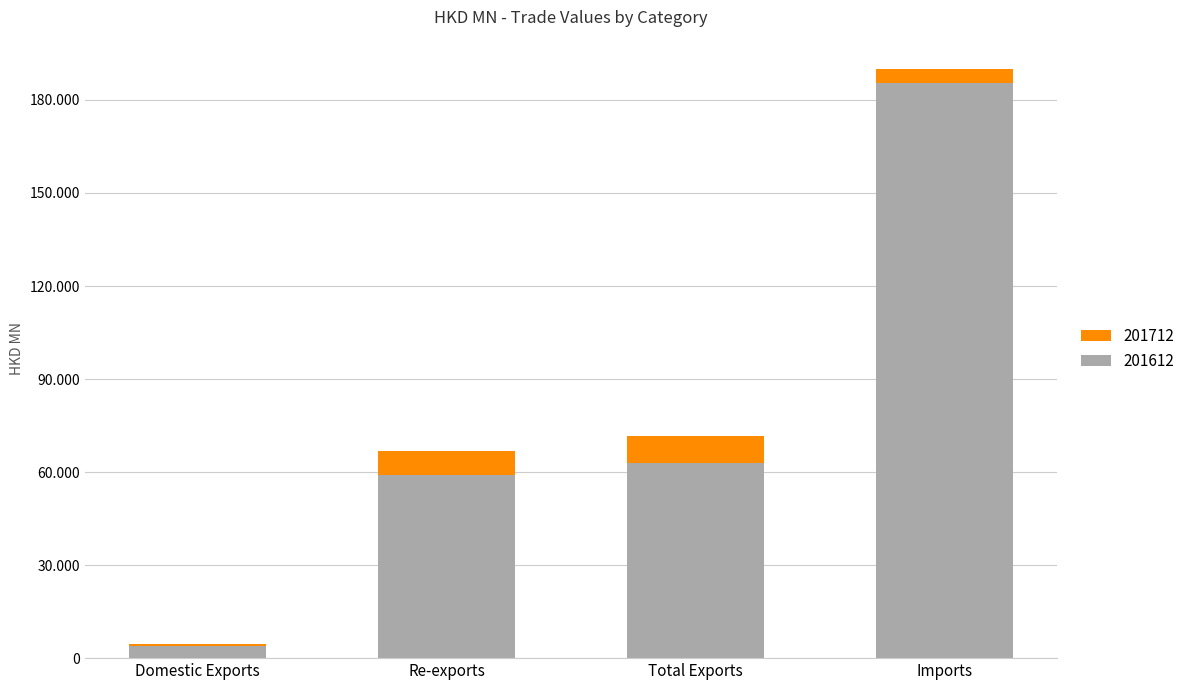

Does the chart contain stacked bars?

Yes